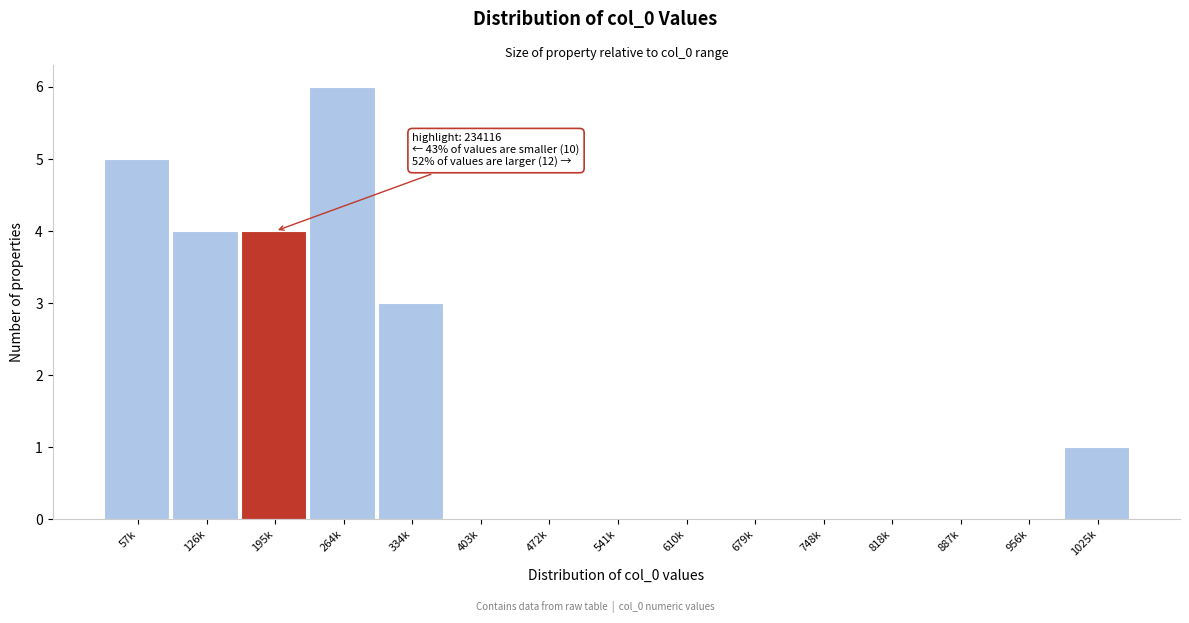

Reading left to right, extract all data points from this chart.

57k=5	126k=4	195k=4	264k=6	334k=3	403k=0	472k=0	541k=0	610k=0	679k=0	748k=0	818k=0	887k=0	956k=0	1025k=1